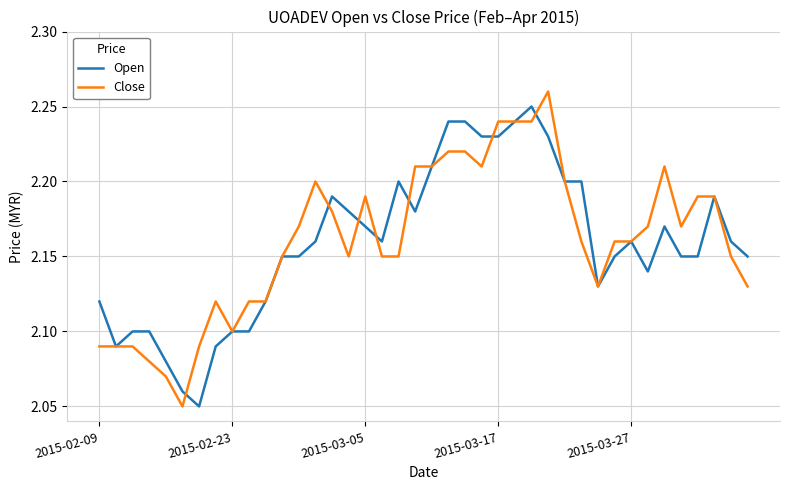

Count the Close values in the range 2 to 3.

40